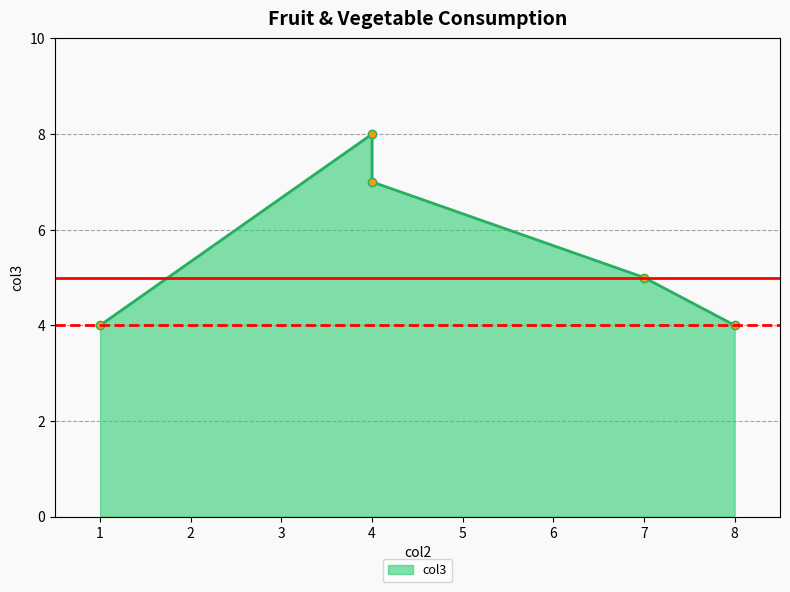

How many values are below 5?

2